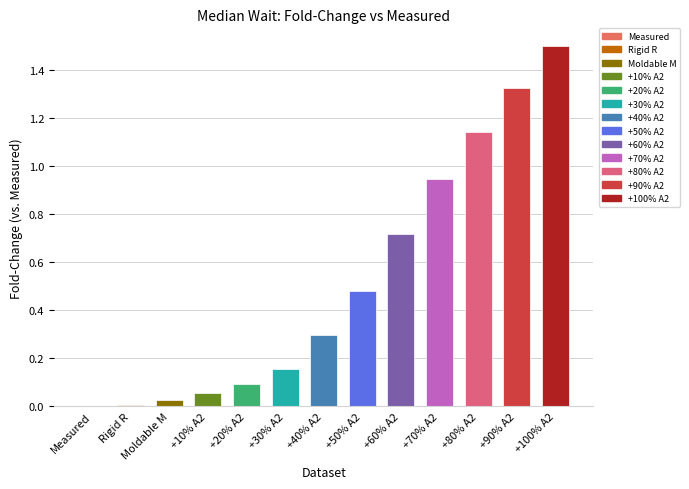

Which has a higher value, +20% A2 or Measured?

+20% A2